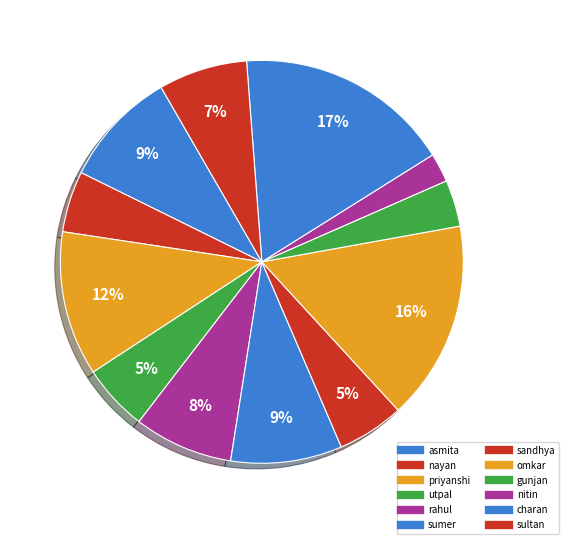

How many slices are in this pie chart?

12